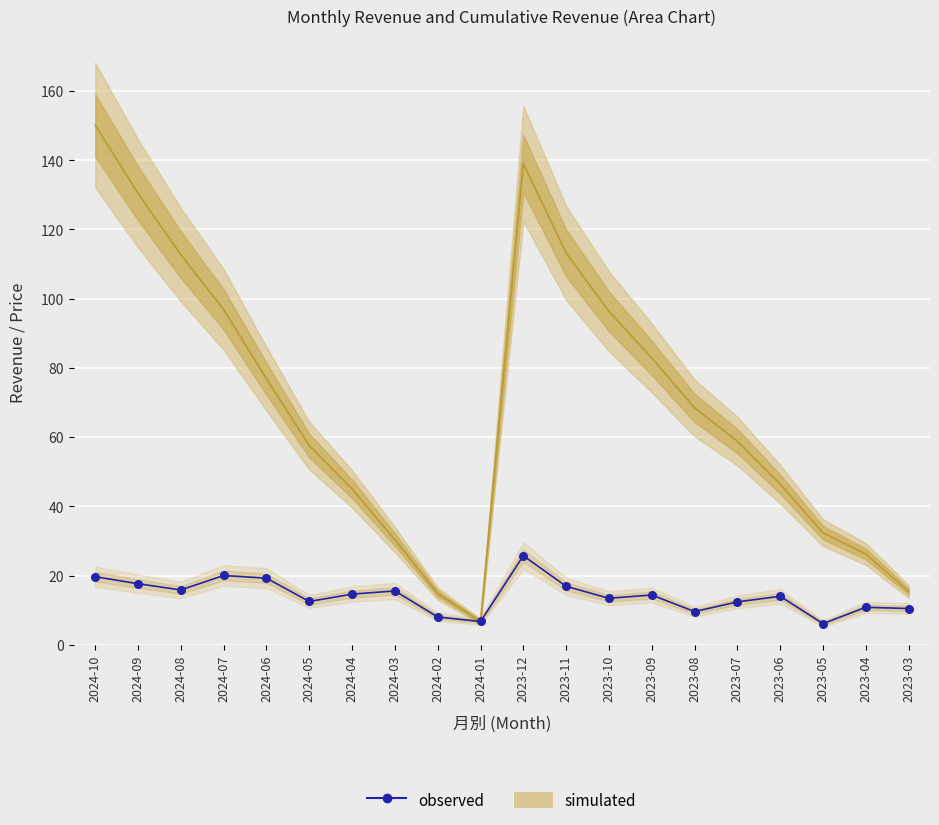

True or false: observed and simulated intersect in this chart.

False